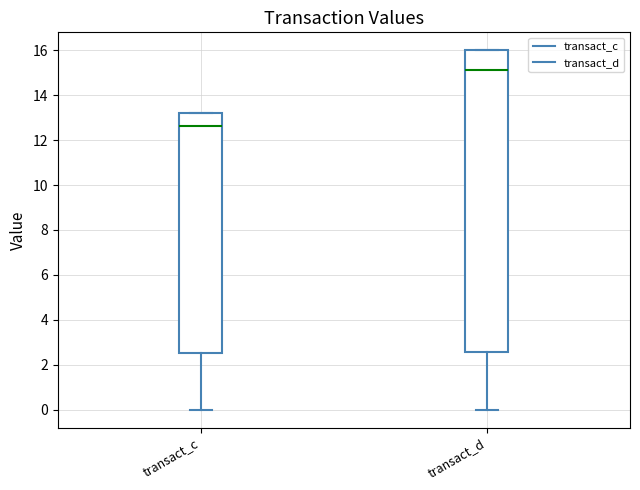

Reading left to right, read every box against the y-axis: the position of its median line, the range the box covers, and the ends of its whiskers. The values are not printed on the chart, so give them approximately, as read against the axis.

transact_c: median 12.6, box 2.6 to 13.2, whiskers 0.0 to 13.2
transact_d: median 15.2, box 2.6 to 16.0, whiskers 0.0 to 16.0